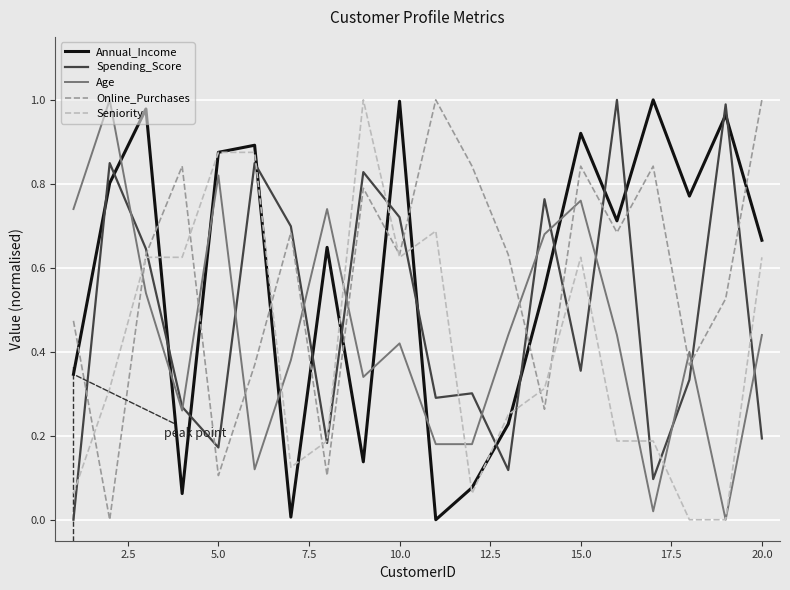

How many intersections are there between Annual_Income and Online_Purchases?

10